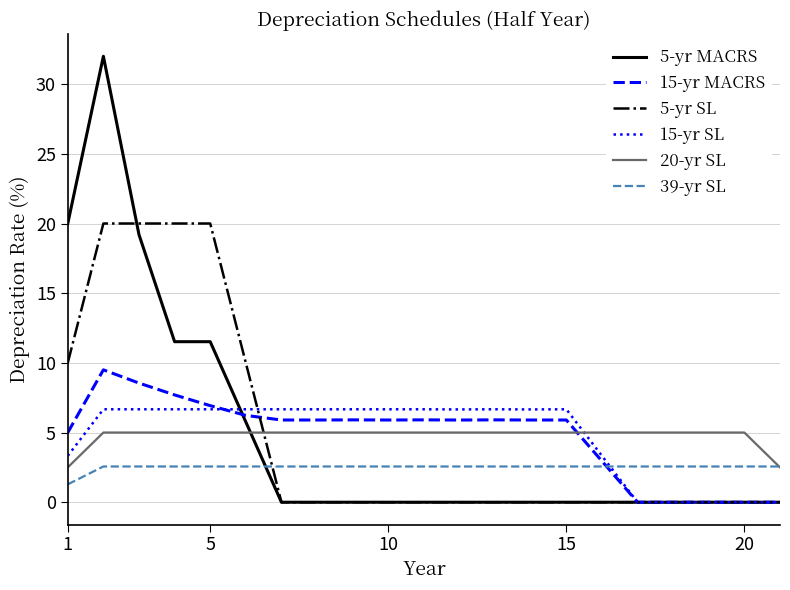

True or false: 20-yr SL and 5-yr SL cross at least once.

True